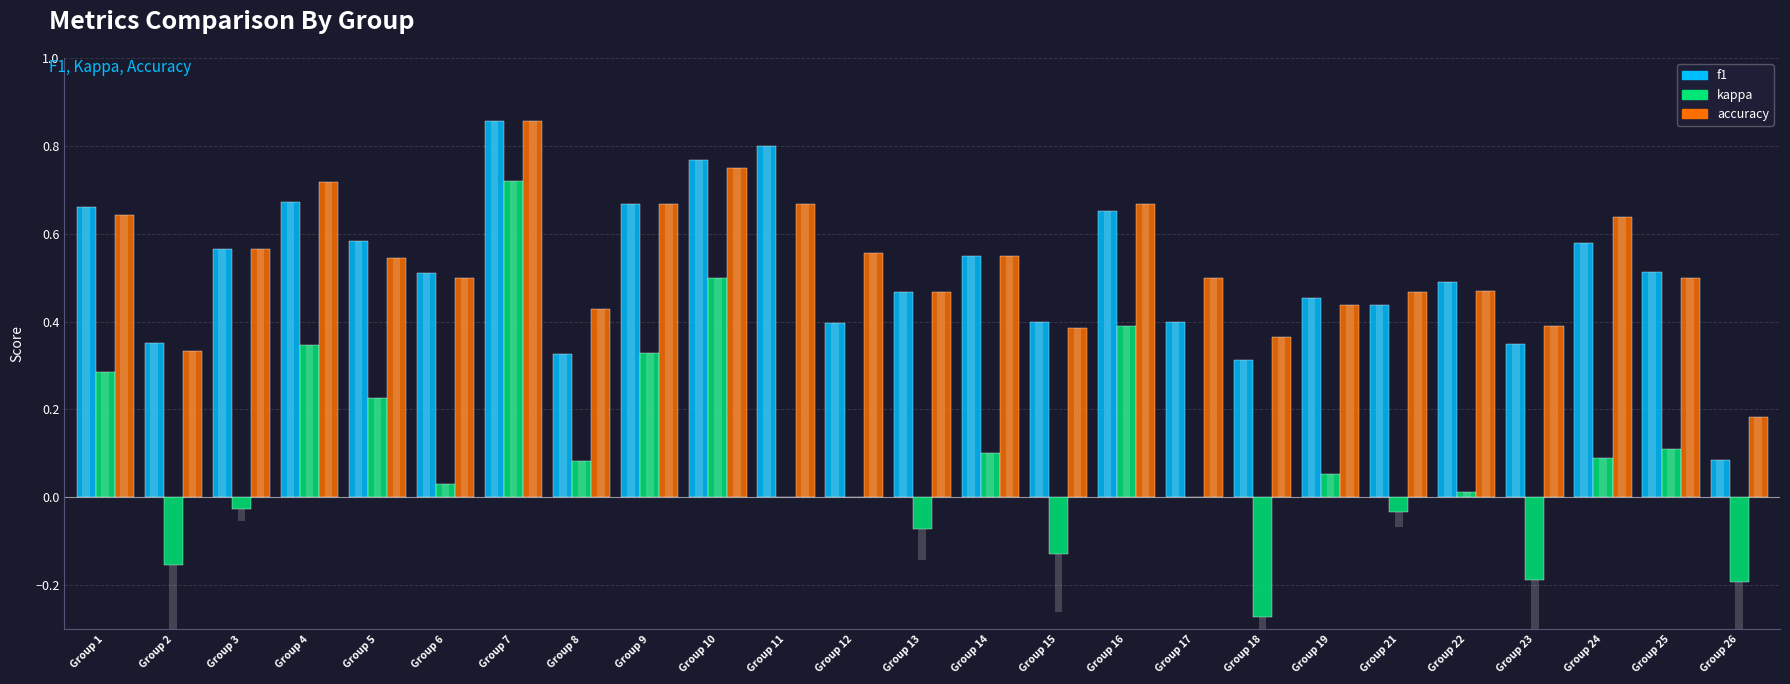

Which series has the widest spread of values?

kappa